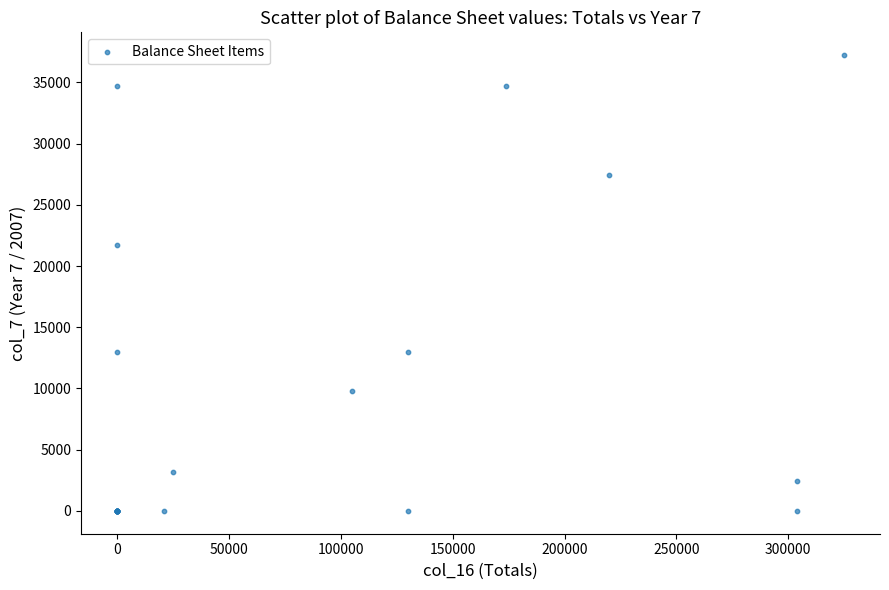

What Y value in the scatter plot is closest to 18613?

21745.8